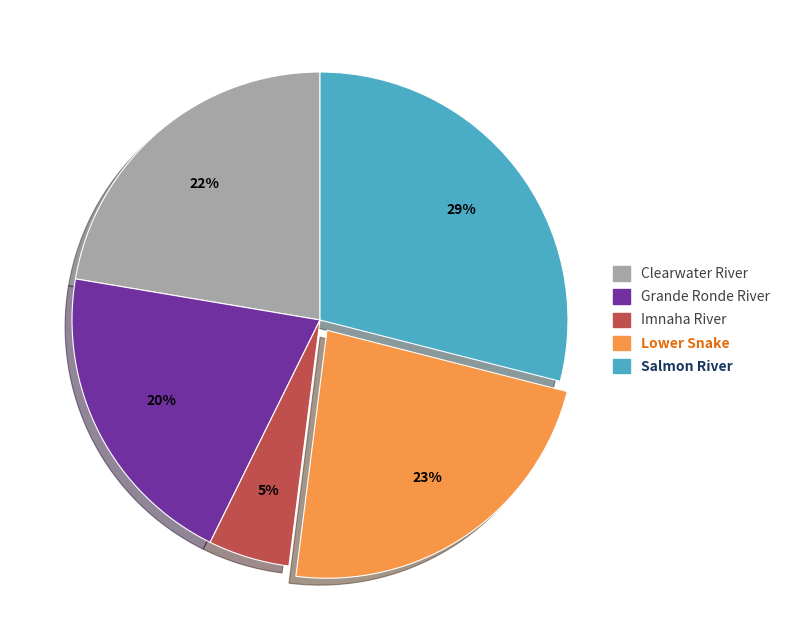

Does Clearwater River represent more than half of the total?

No